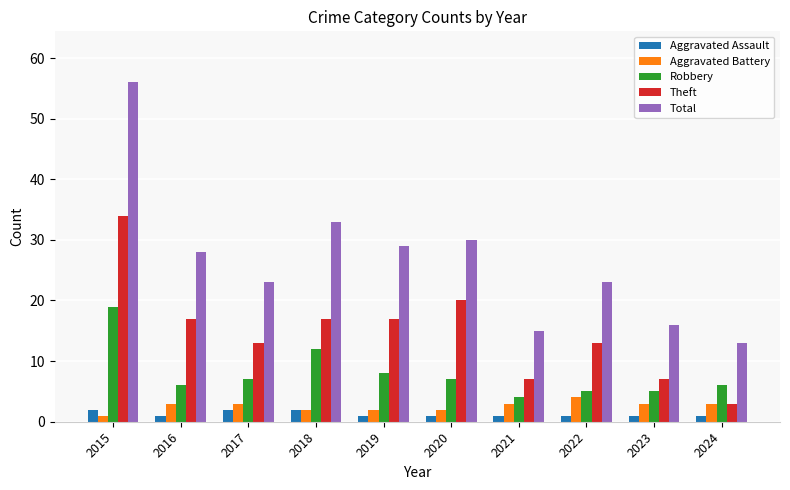

What is the difference between the second highest and second lowest values in the Aggravated Assault series?

1